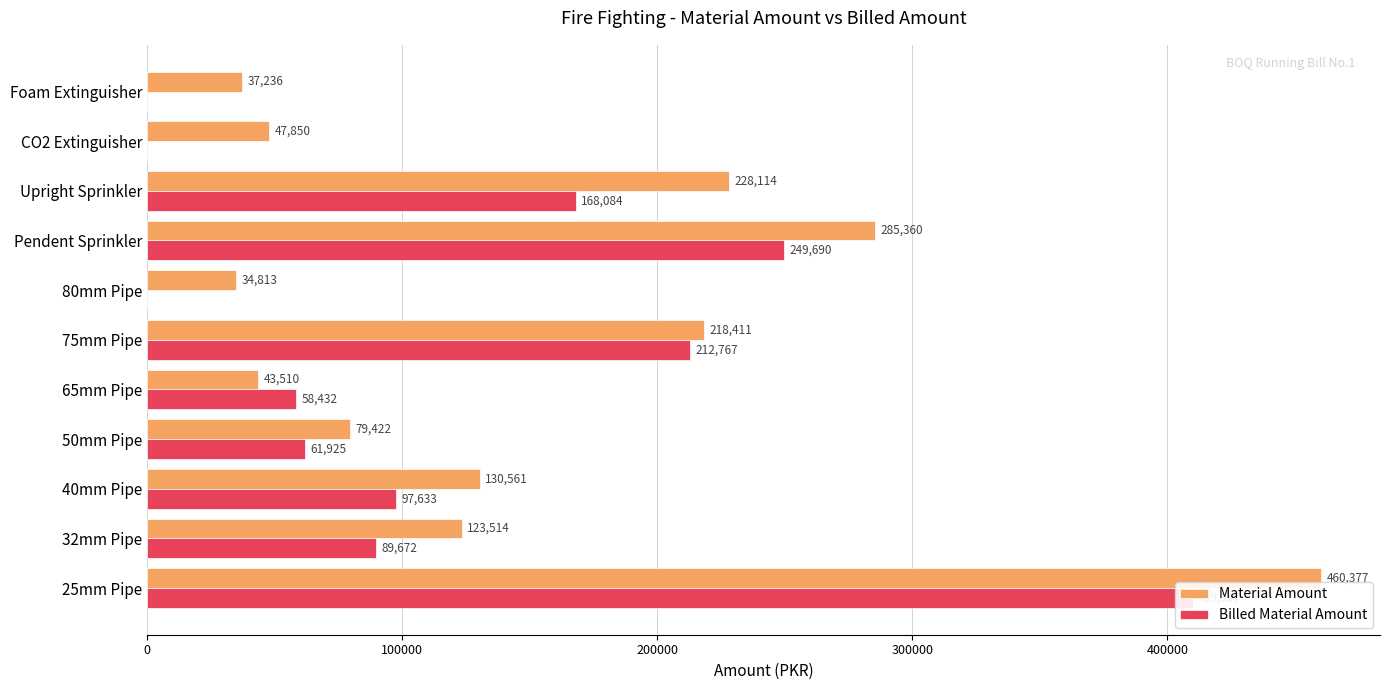

True or false: Material Amount has a value of 460377.3 at 25mm Pipe.

True